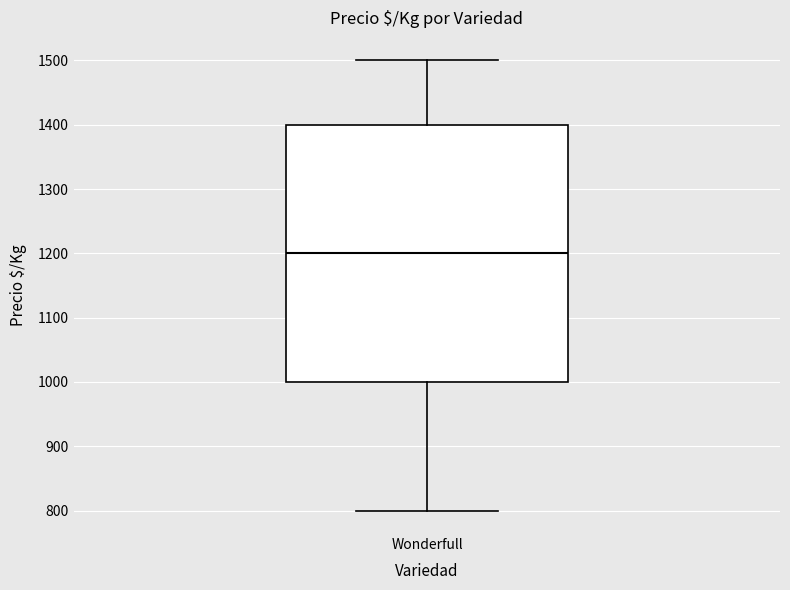

Read this box plot against the y-axis: the position of the median line, the range covered by the box, and the ends of both whiskers. The values are not printed on the chart, so give them approximately, as read against the axis.

median 1200, box 1000 to 1400, whiskers 800 to 1500